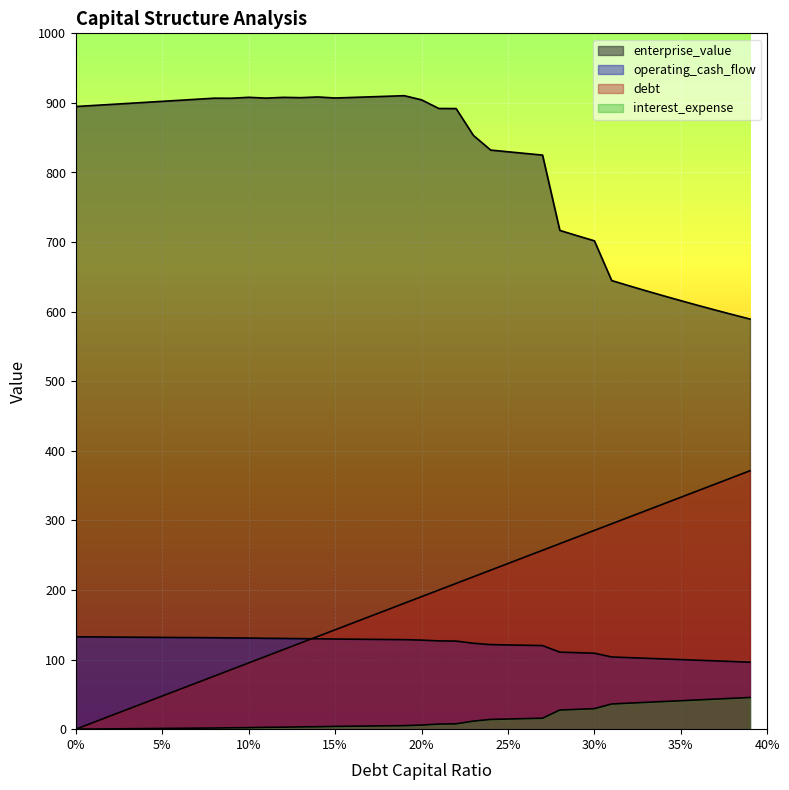

What position from the left is 0.37?

38